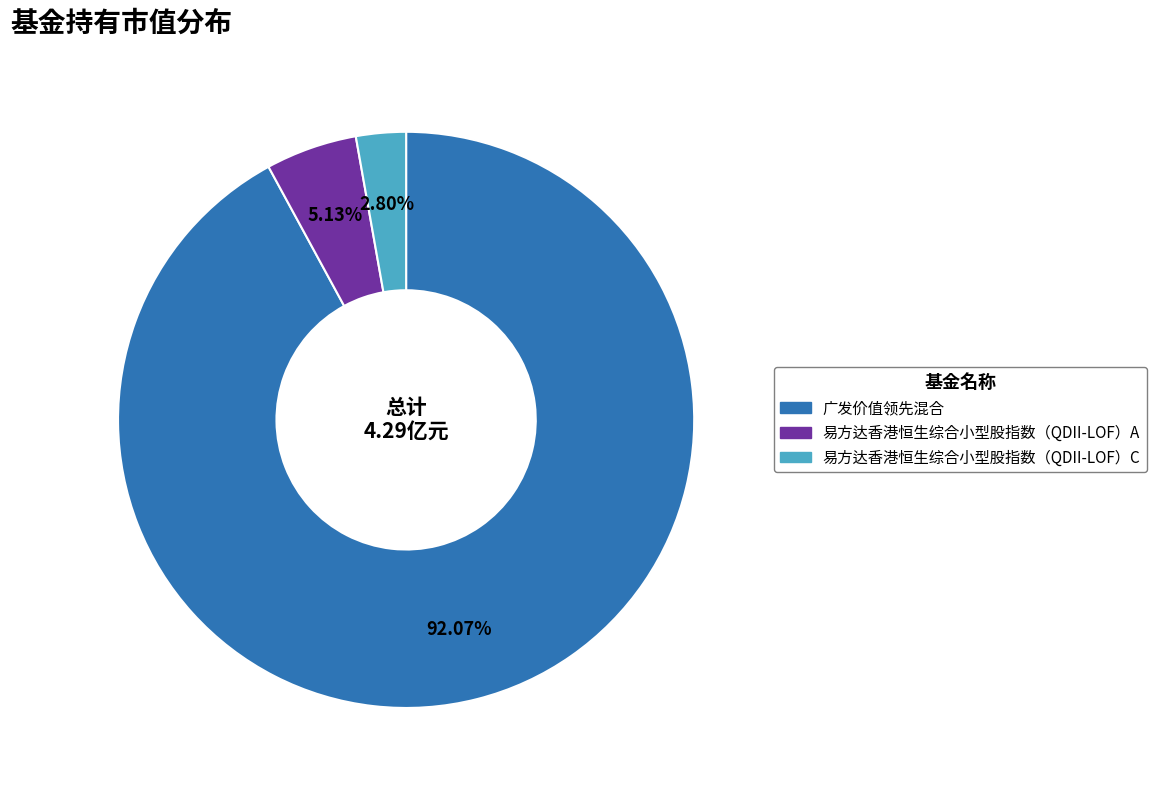

Is there any slice that represents more than half of the pie?

Yes